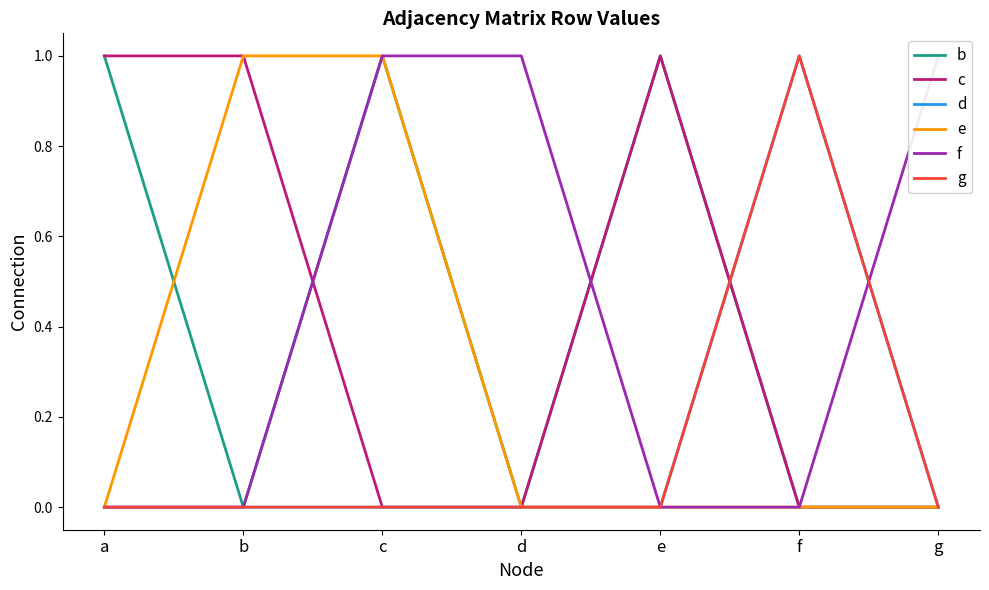

True or false: e has a value of 1 at a.

False